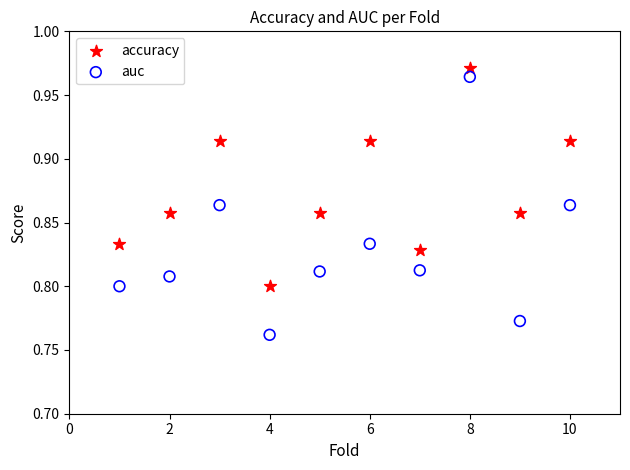

What are all the series names shown in the legend?

accuracy, auc